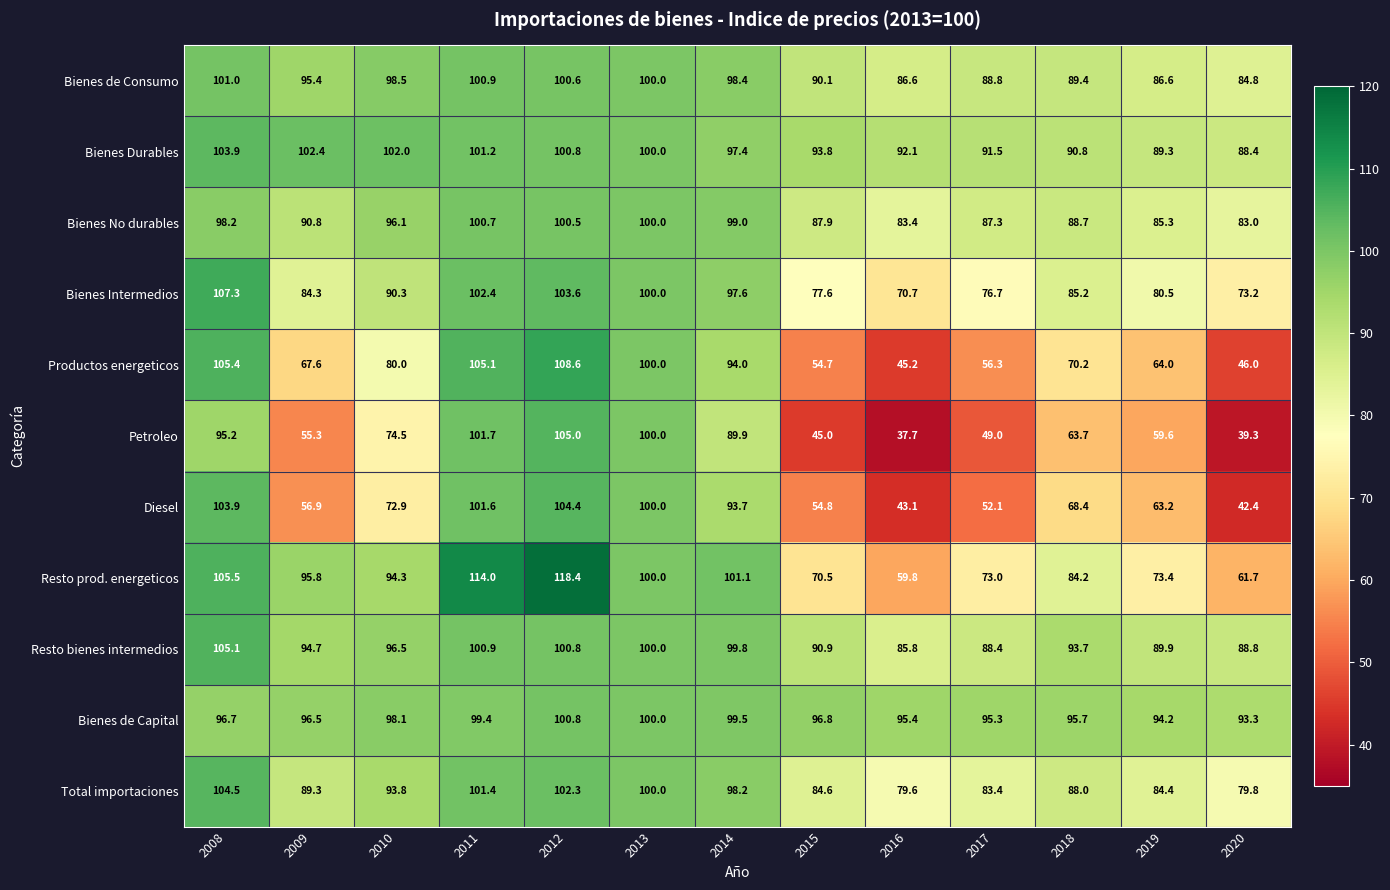

Which series has the largest range (max minus min)?

Petroleo